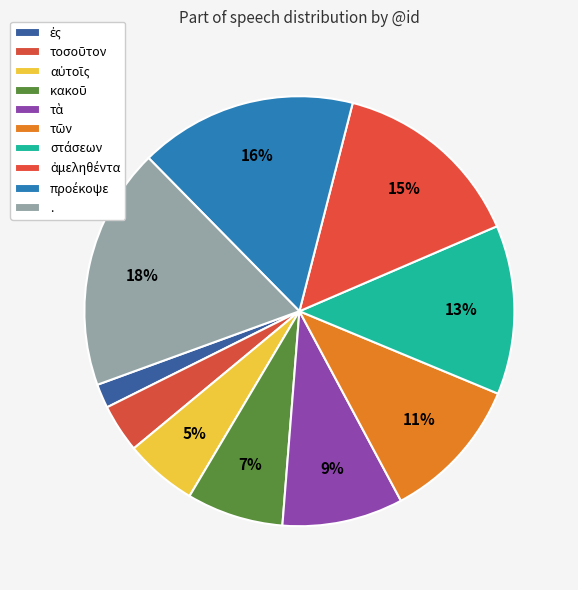

What is the ratio of the value at τὰ to the value at αὐτοῖς?

1.7